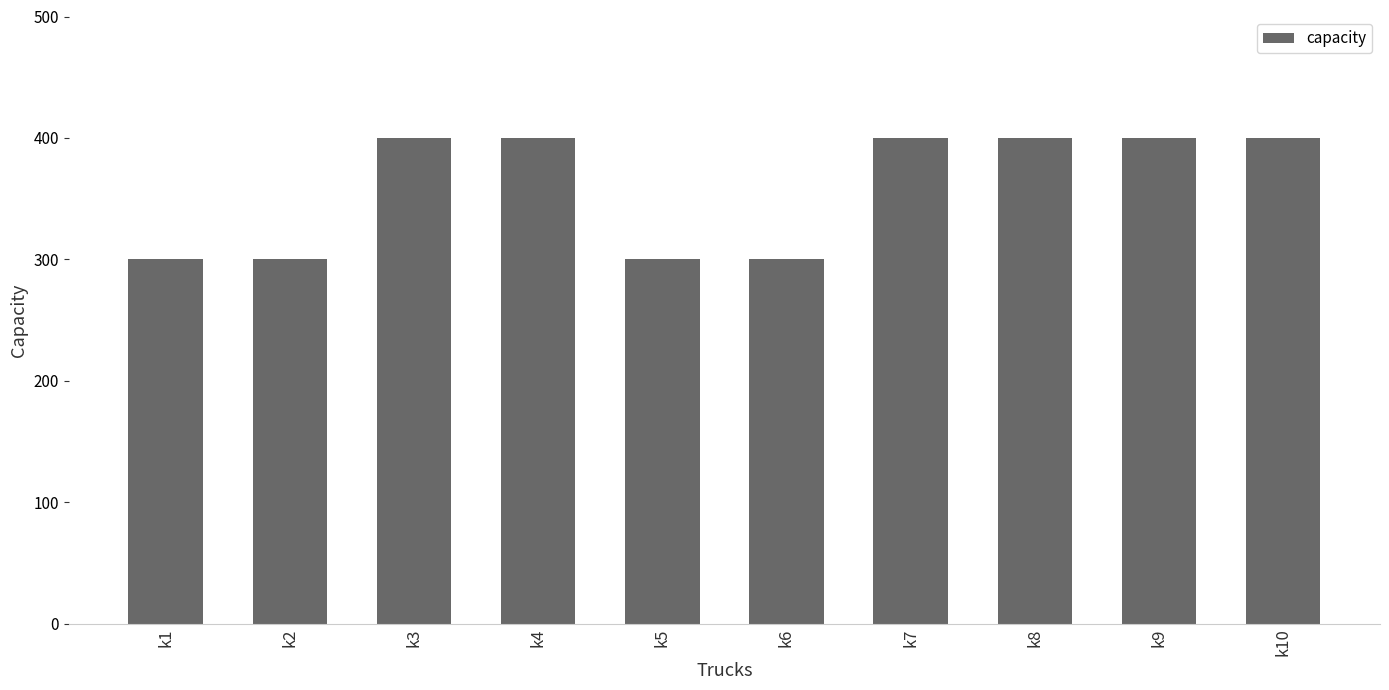

Between k5 and k8, which is larger?

k8